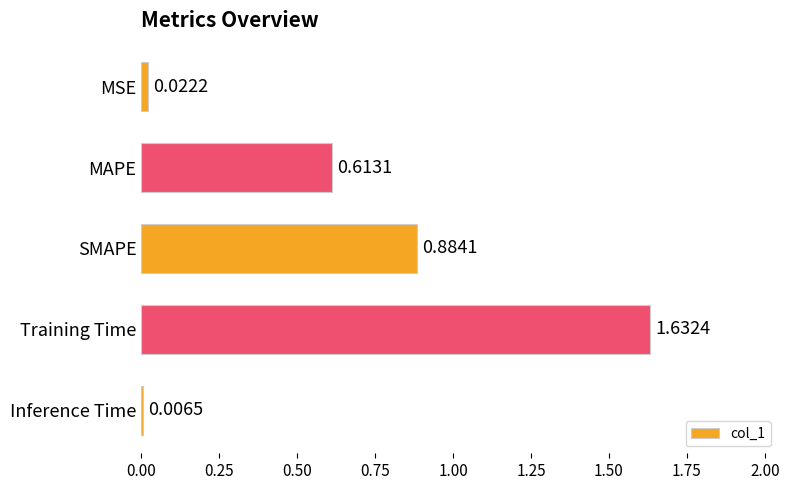

What is the sum of all values?

3.2